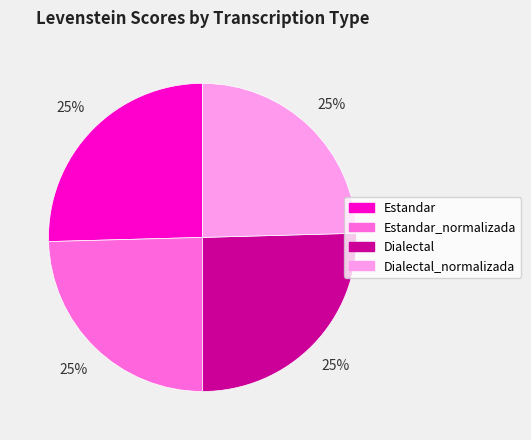

To the nearest percent, what is the average slice percentage?

25%